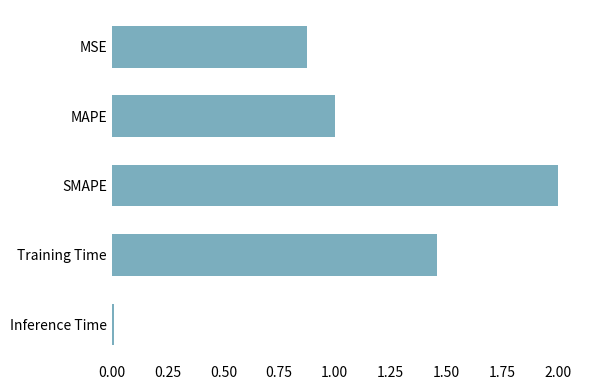

Read the value at MAPE.

1.0